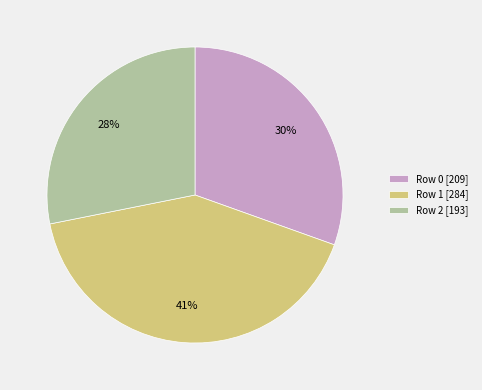

Is there any slice that represents more than half of the pie?

No